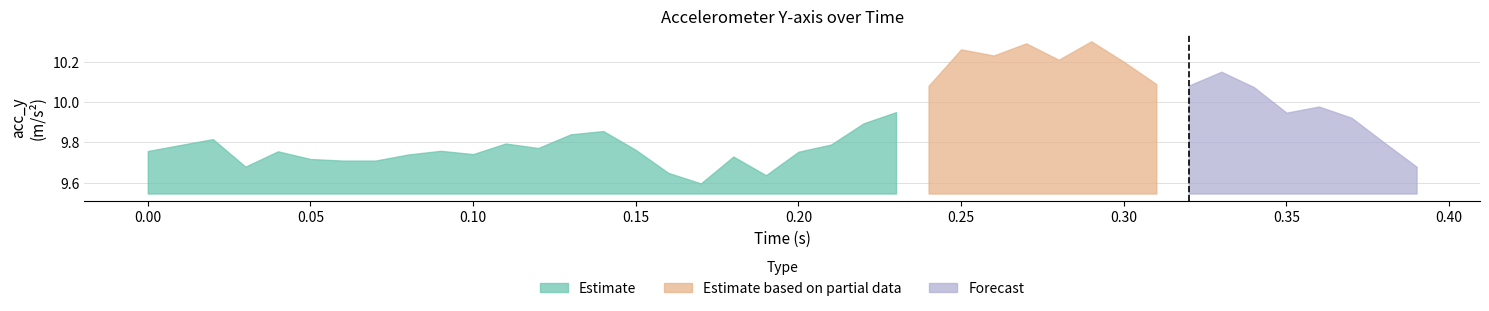

What is the difference between the maximum and minimum values?

0.7